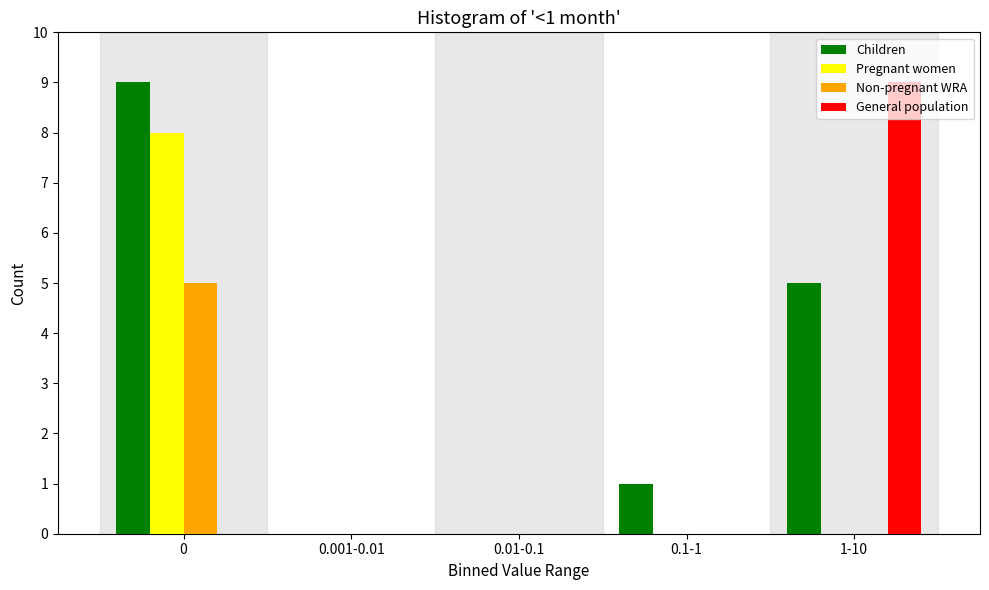

What is the sum of all Pregnant women values?

8